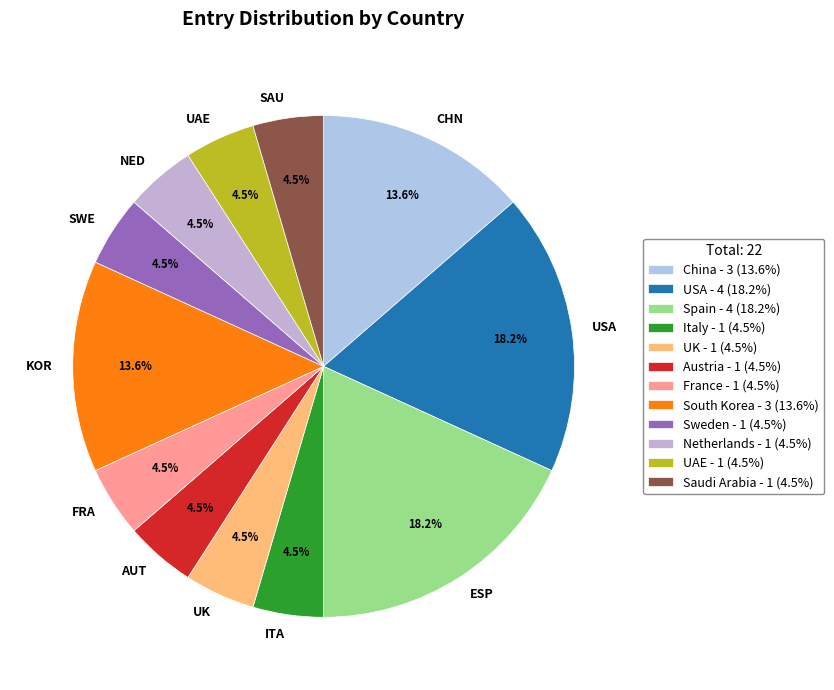

What is the total percentage of KOR and CHN?

27.3%